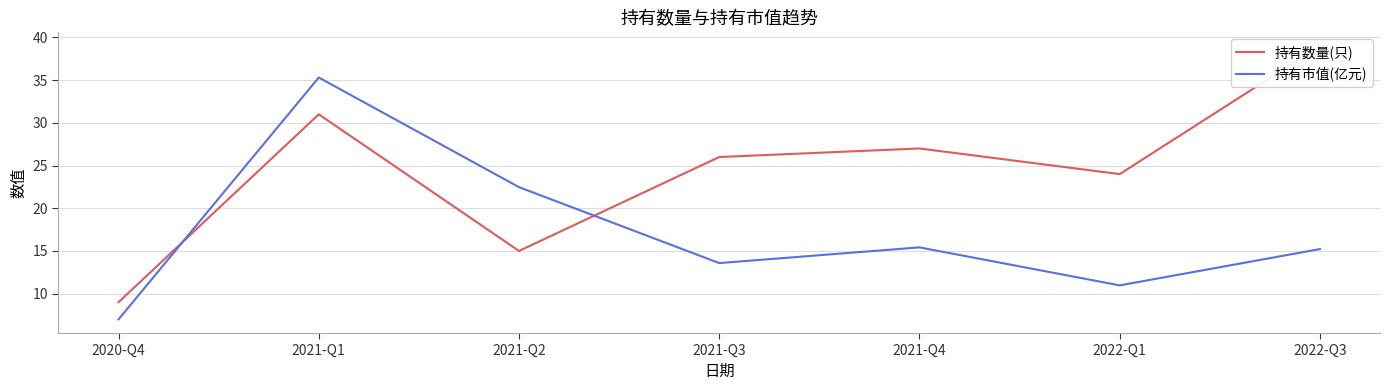

List the series in order of their peak value, lowest first.

持有市值(亿元), 持有数量(只)